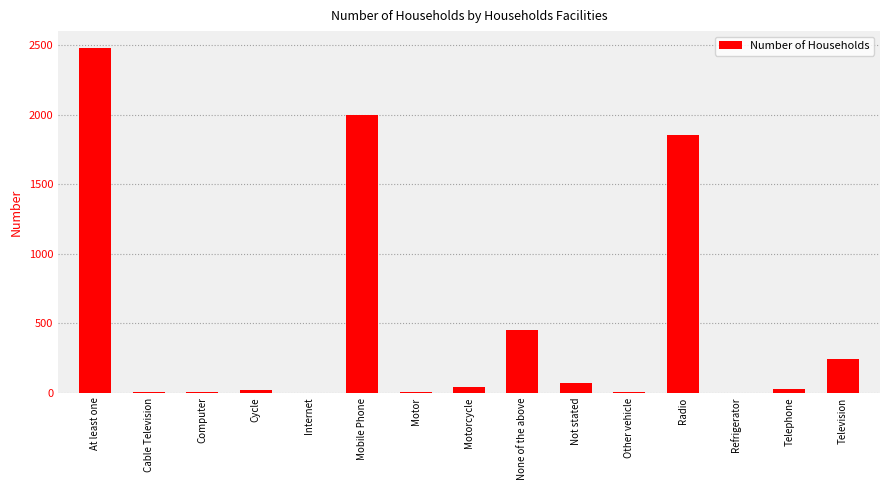

Approximately how many times larger is the value at Telephone compared to Computer?

8.0